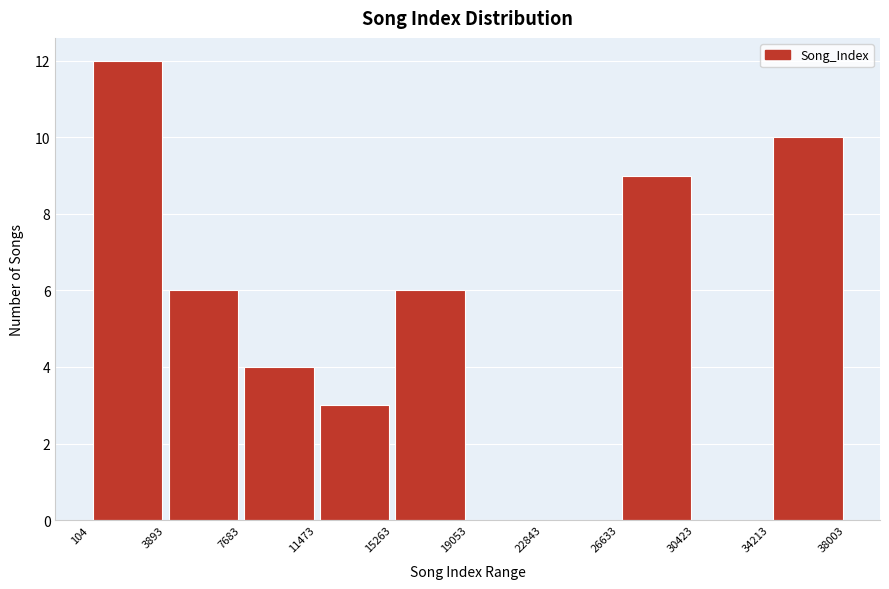

Over which range of the x-axis is the bar tallest?

104 to 3893